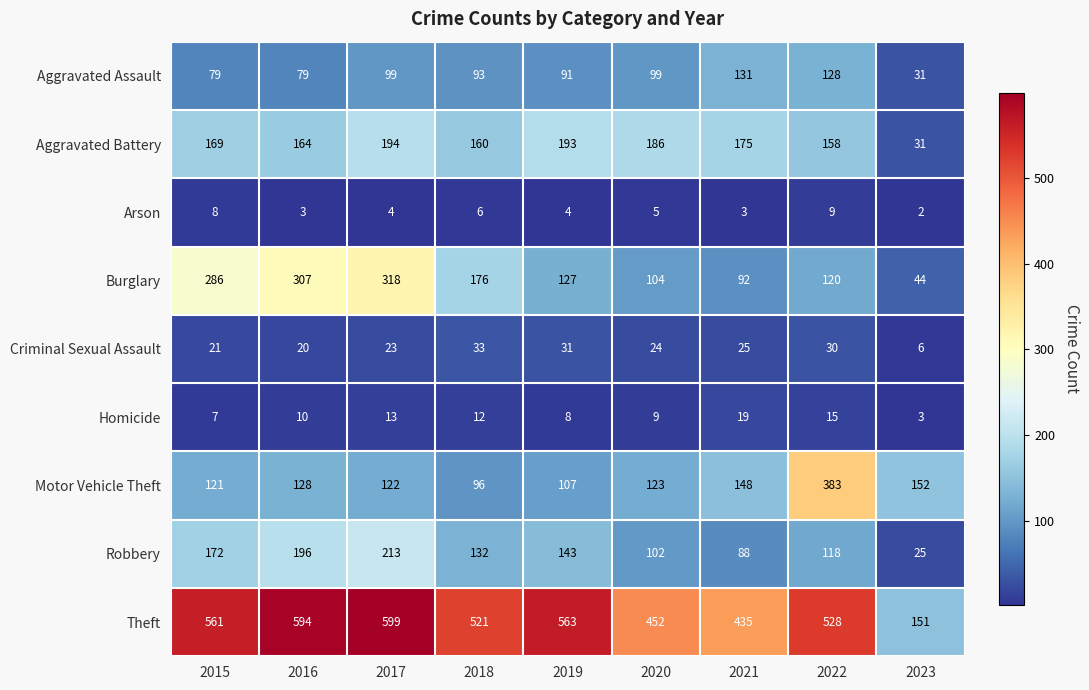

What is the sum of all Criminal Sexual Assault values?

213